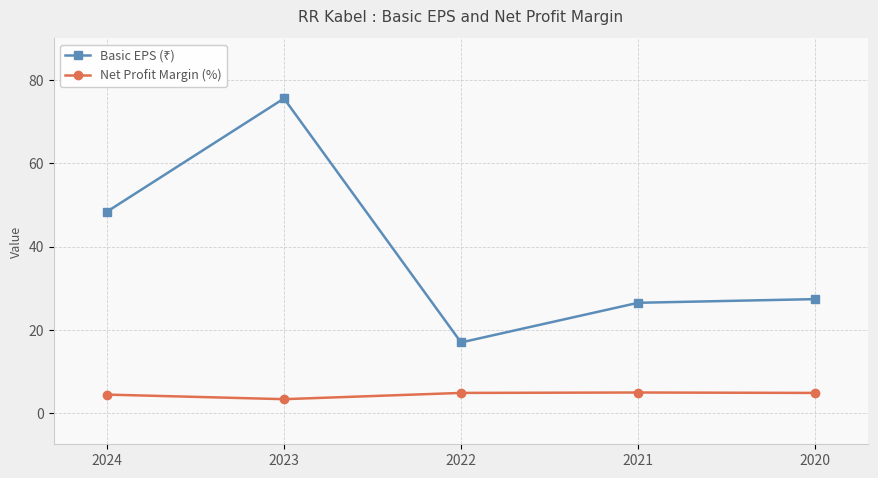

What is the spread (max minus min) of values at 2022?

12.1